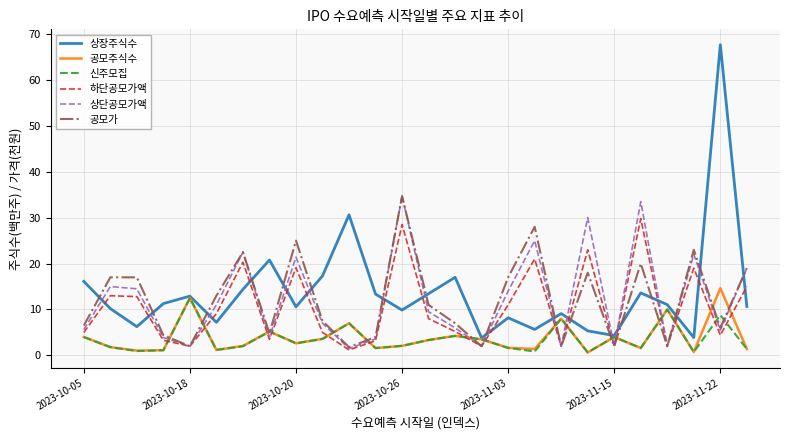

Which series has the widest spread of values?

상장주식수